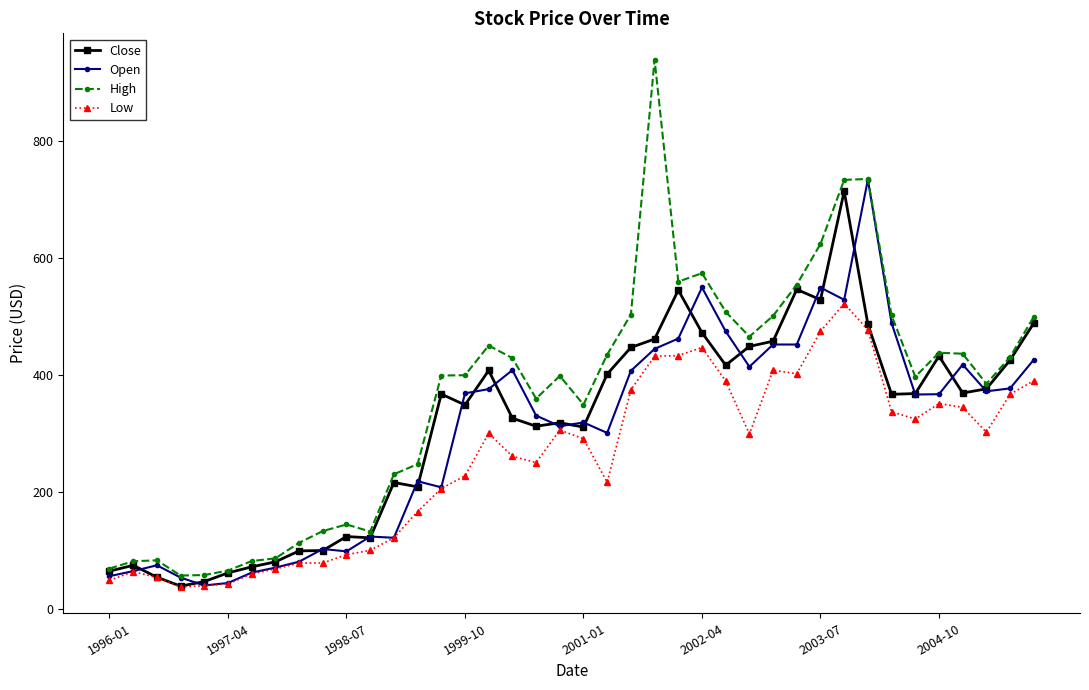

True or false: Close has more than 2 points higher than both neighbors.

True